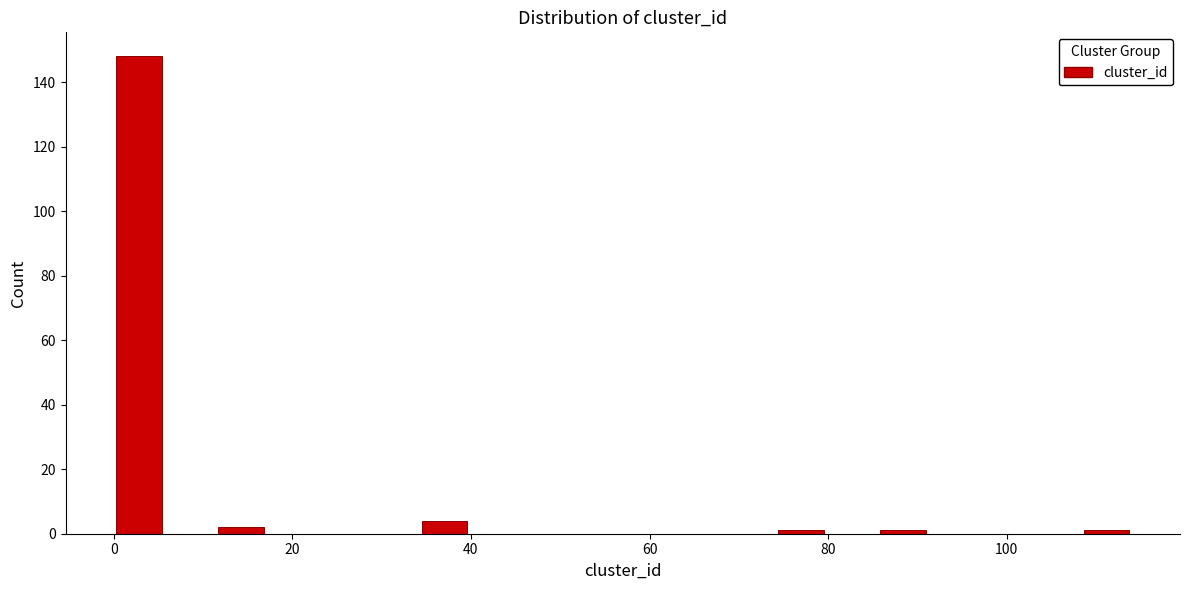

Around what value on the x-axis is the tallest bar? Give the approximate position of its centre, as read against the axis.

2